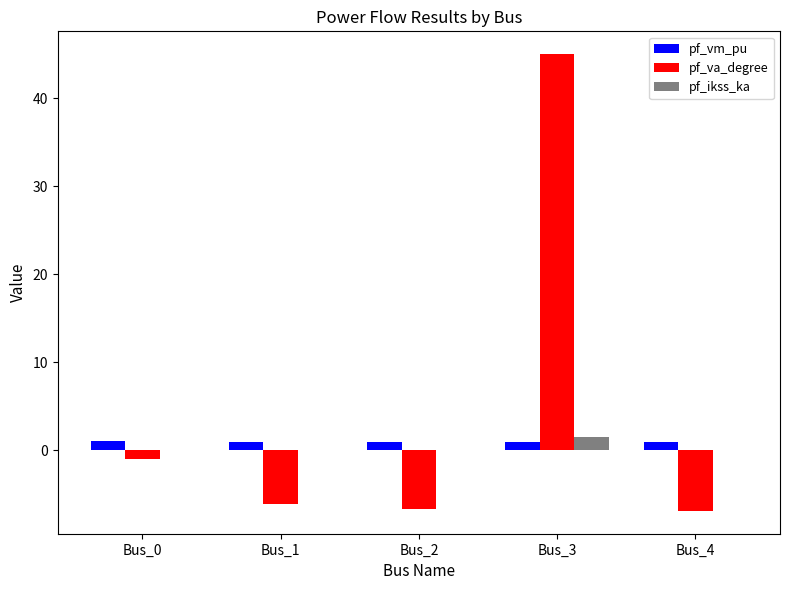

Is it true that pf_ikss_ka equals 1.5 at Bus_3?

True